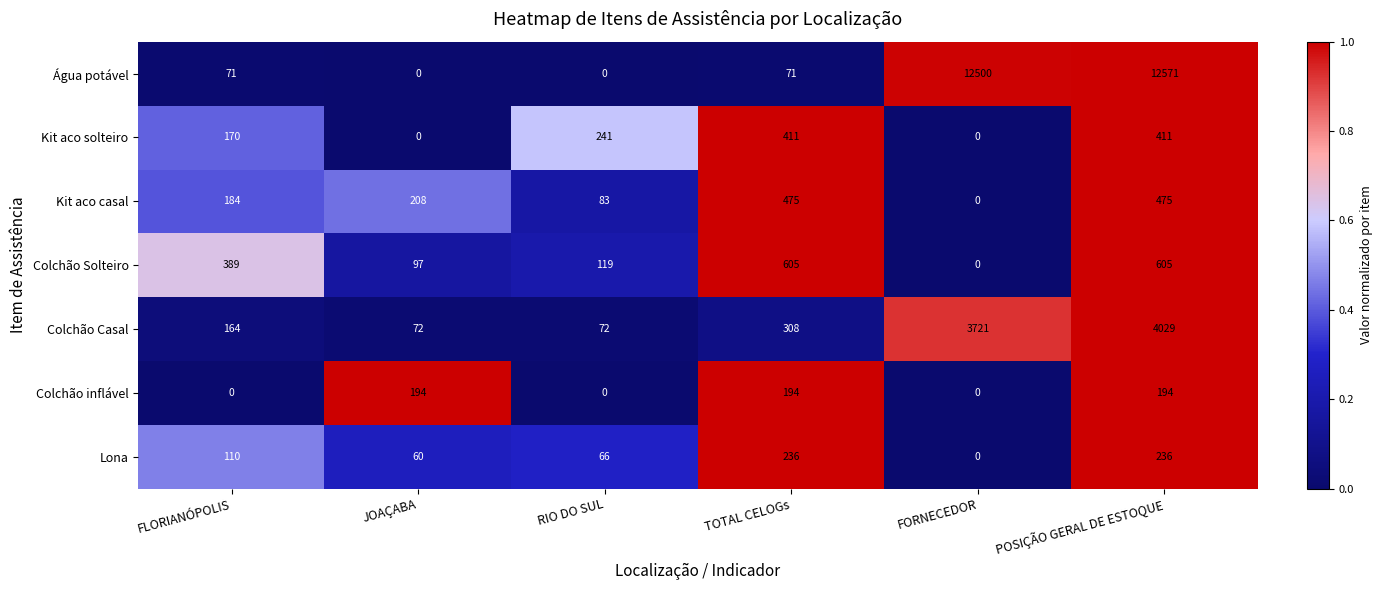

Is it true that Kit aco casal equals 475 at TOTAL CELOGs?

True